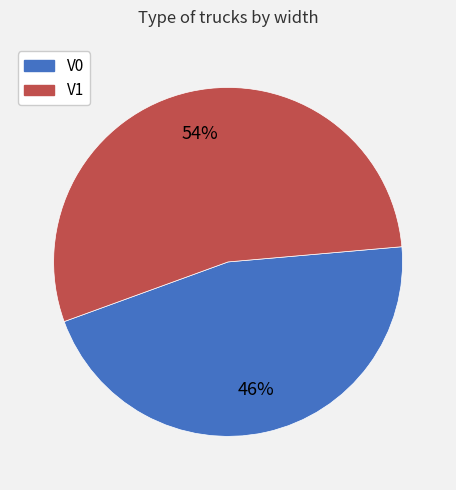

To the nearest percent, what percentage of the pie is V0?

46%